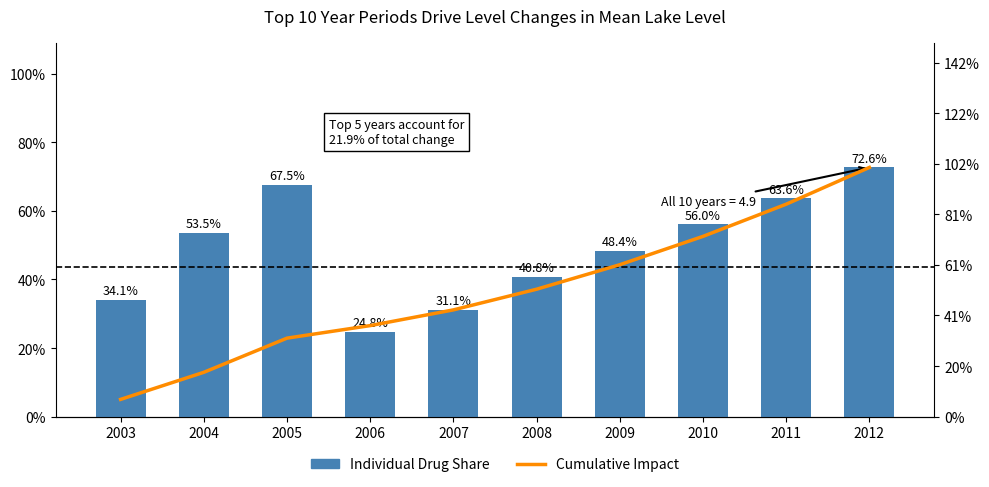

At which label does Cumulative Impact first exceed 2?

2007